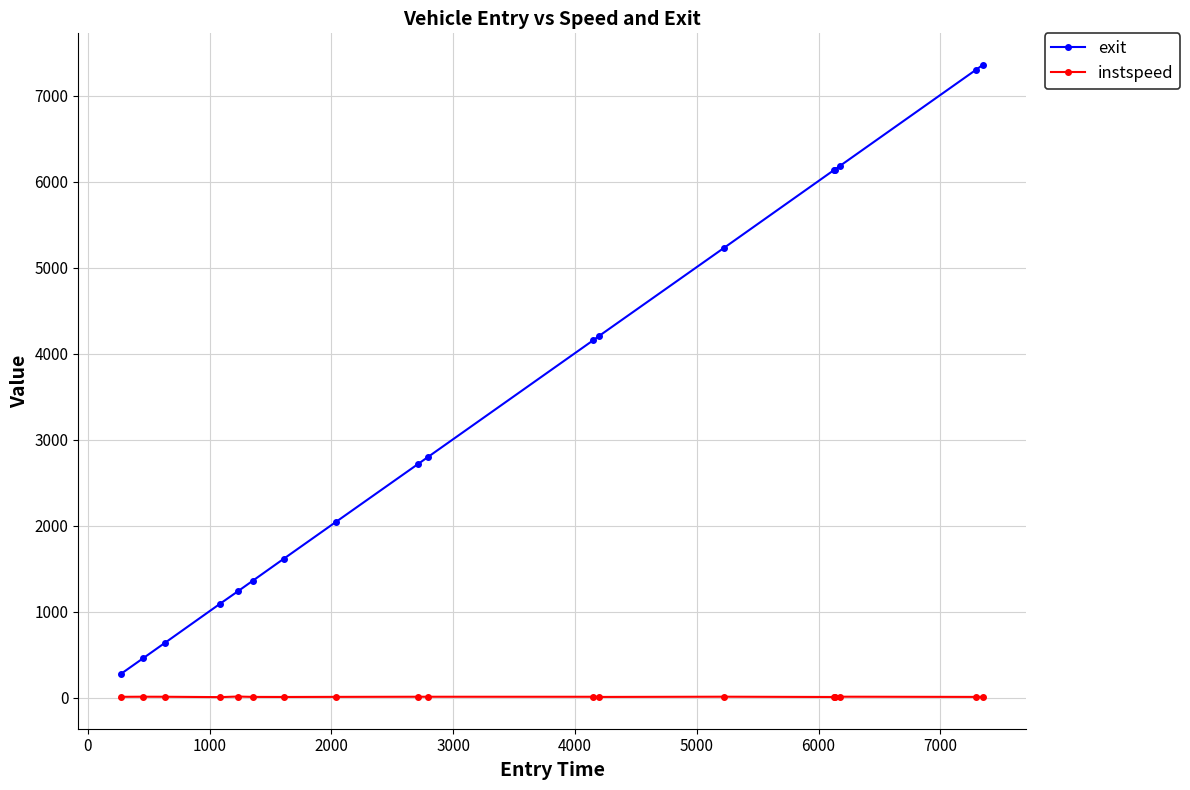

What is the difference between the maximum and minimum values in the exit series?

7074.7